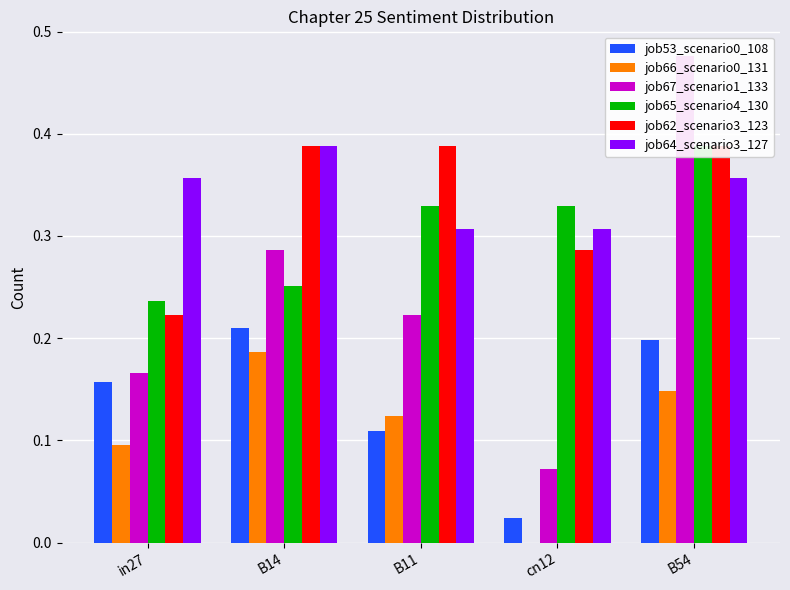

At how many categories does at least one series exceed 0?

5